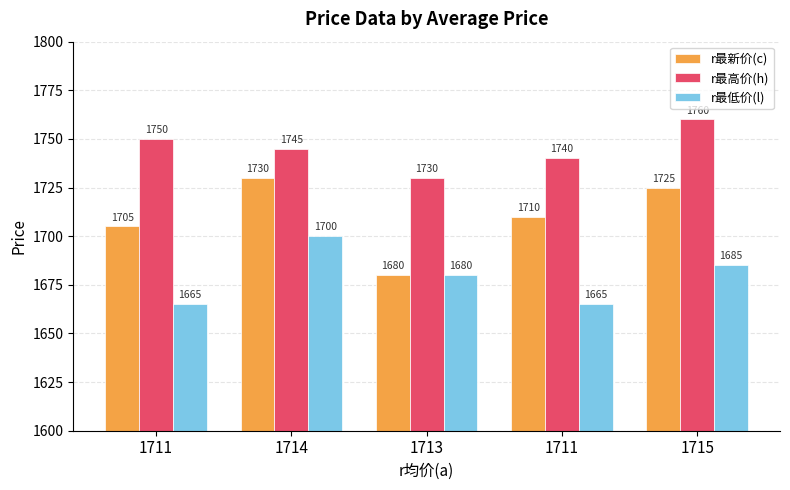

Is the value of r最低价(l) at 1715 greater than the value of r最新价(c) at 1715?

No